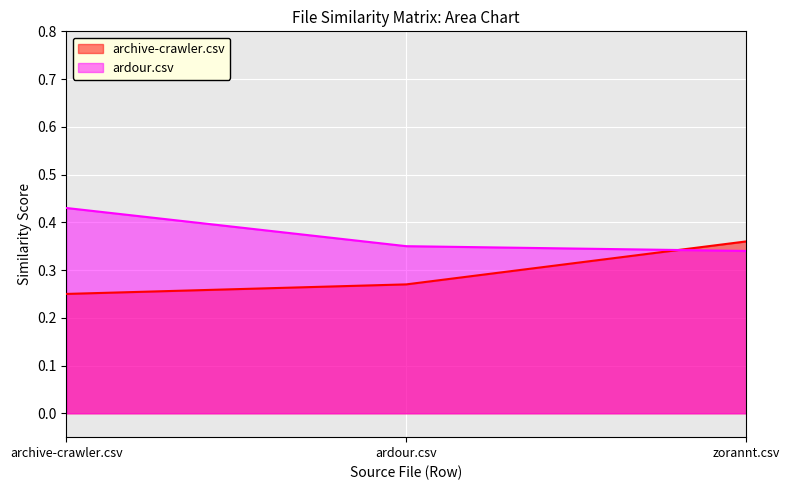

What is the lowest value of the archive-crawler.csv series?

0.2